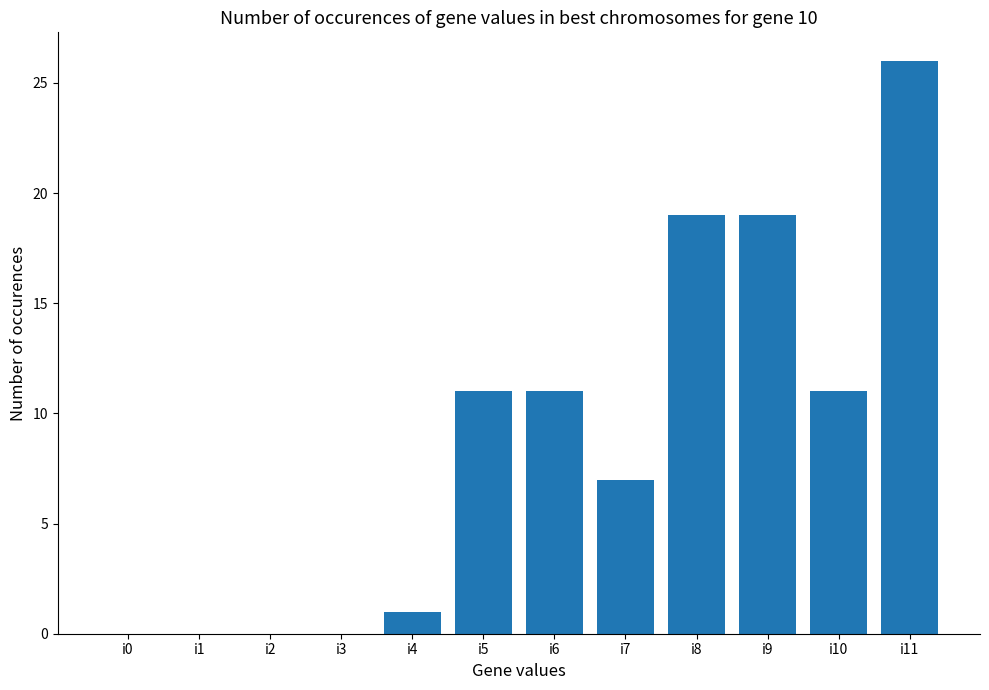

The value at i6 is 20. True or false?

False